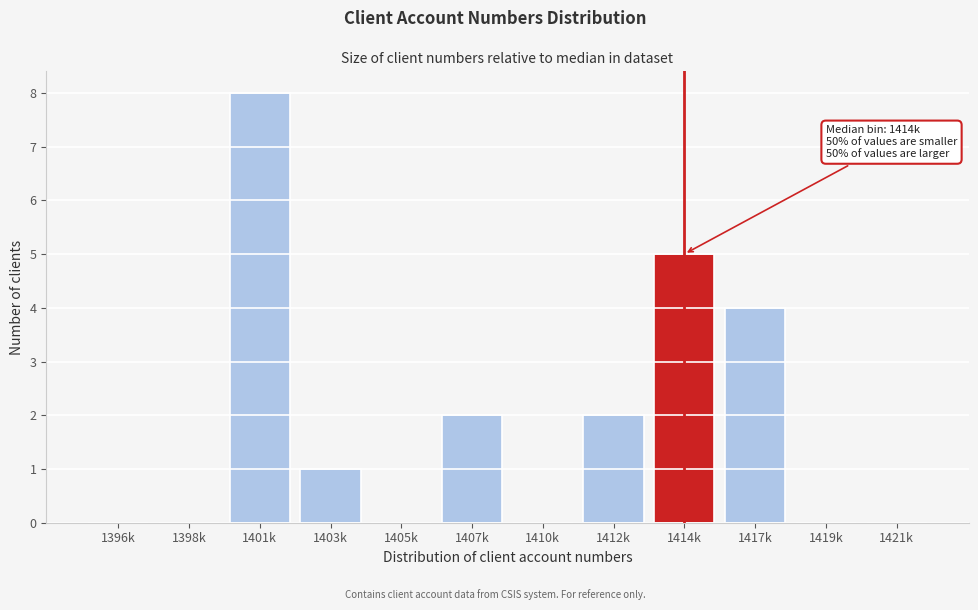

Reading left to right, transcribe all the data shown in this chart.

1396k=0	1398k=0	1401k=8	1403k=1	1405k=0	1407k=2	1410k=0	1412k=2	1414k=5	1417k=4	1419k=0	1421k=0